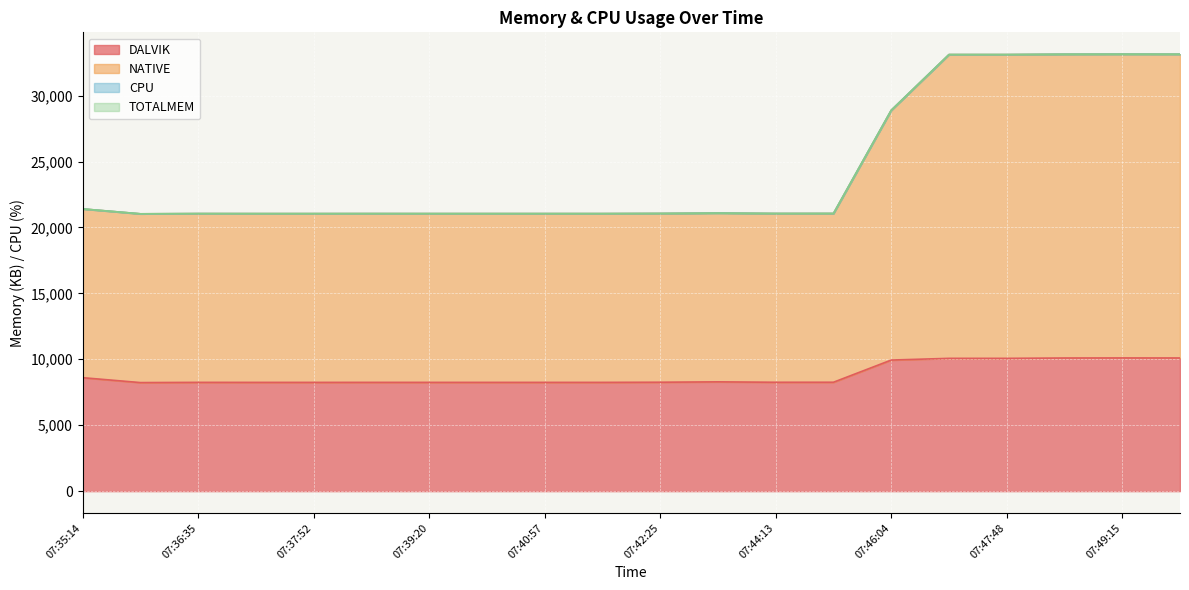

What is the label of the 14th point from the right?

07:39:20